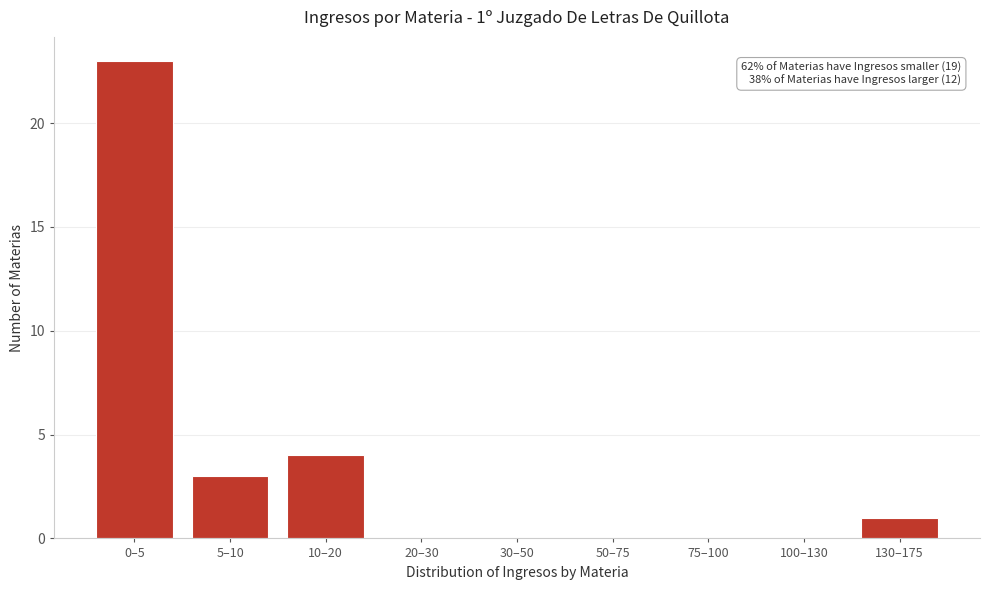

Reading right to left, list all the values displayed in this chart.

130–175=1	100–130=0	75–100=0	50–75=0	30–50=0	20–30=0	10–20=4	5–10=3	0–5=23